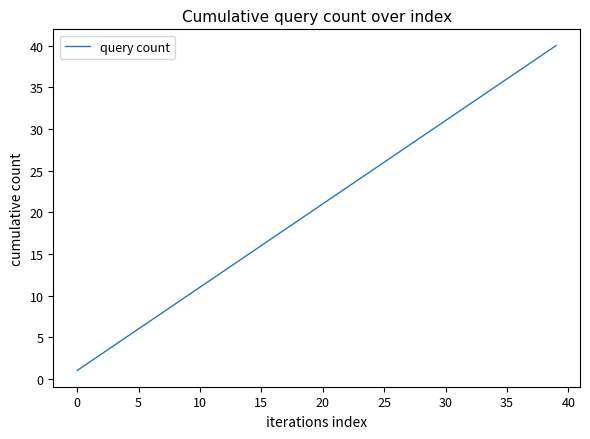

What is the sum of all values?

820